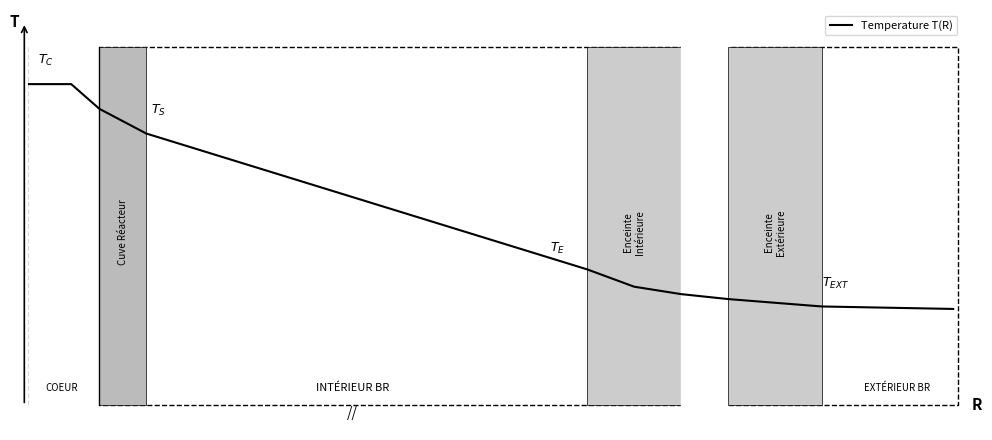

Count the values in the range 0 to 1.

7